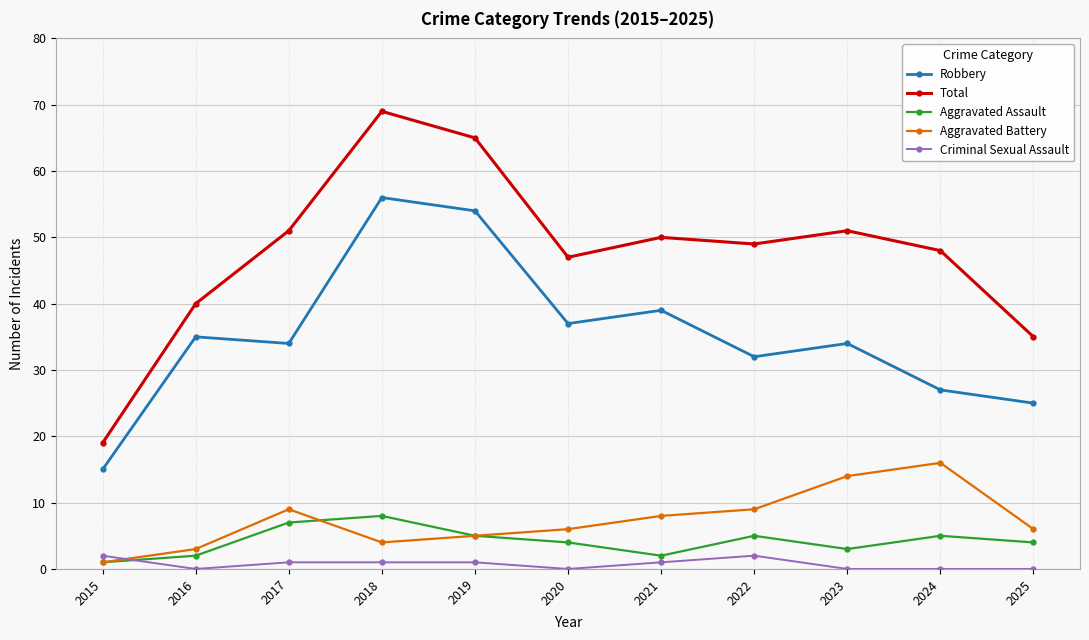

How many data points does each series have?

11